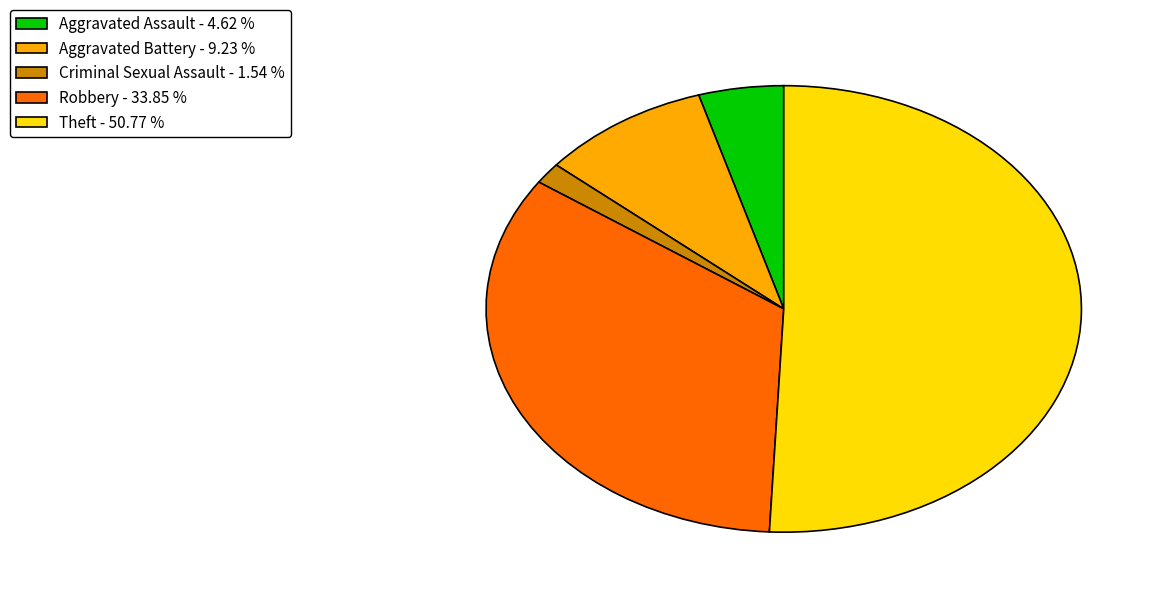

Which category has the smallest portion of the pie?

Criminal Sexual Assault - 1.54 %